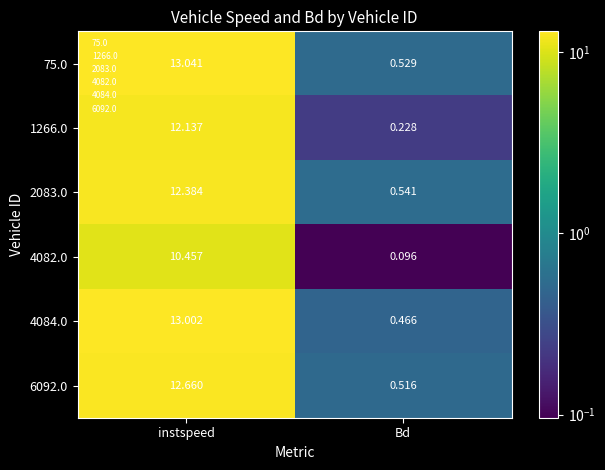

Is the value of 6092.0 at Bd greater than the value of 2083.0 at instspeed?

No